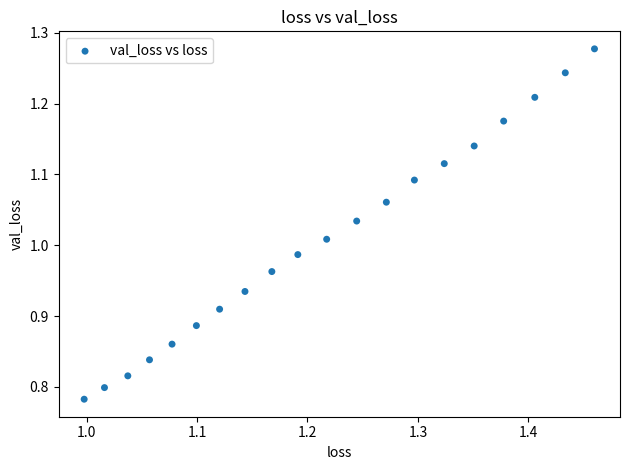

What is the range of X values (max minus min)?

0.5